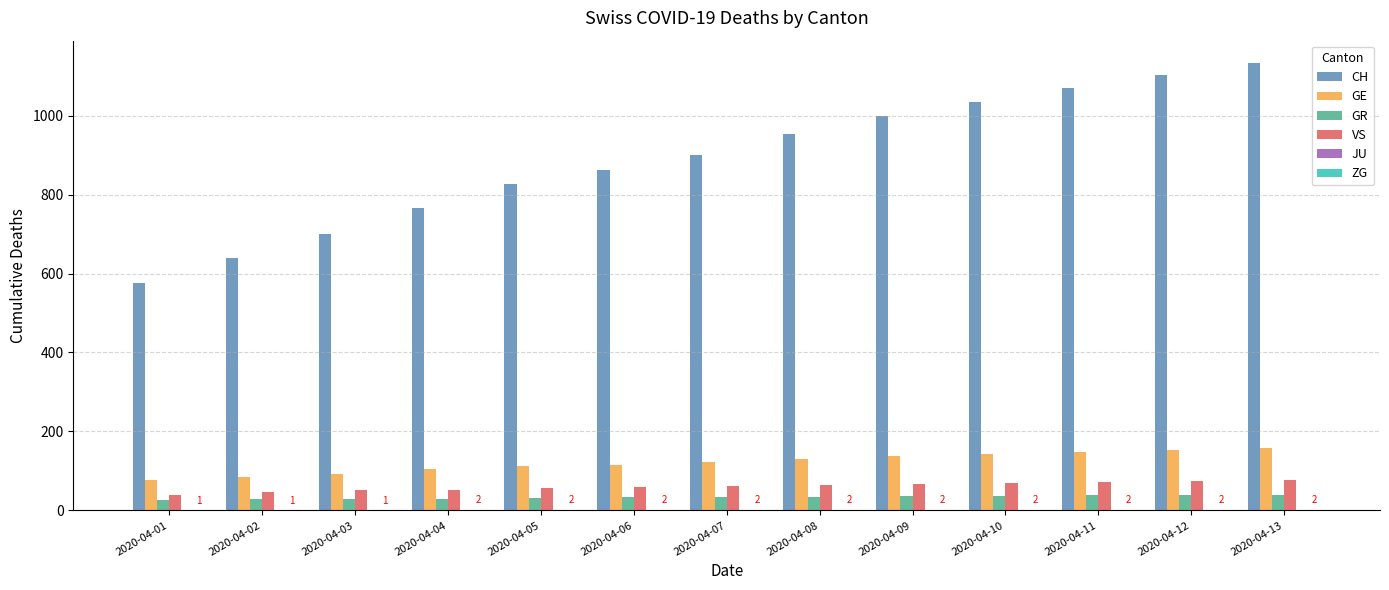

Which series has the largest total across all categories?

CH